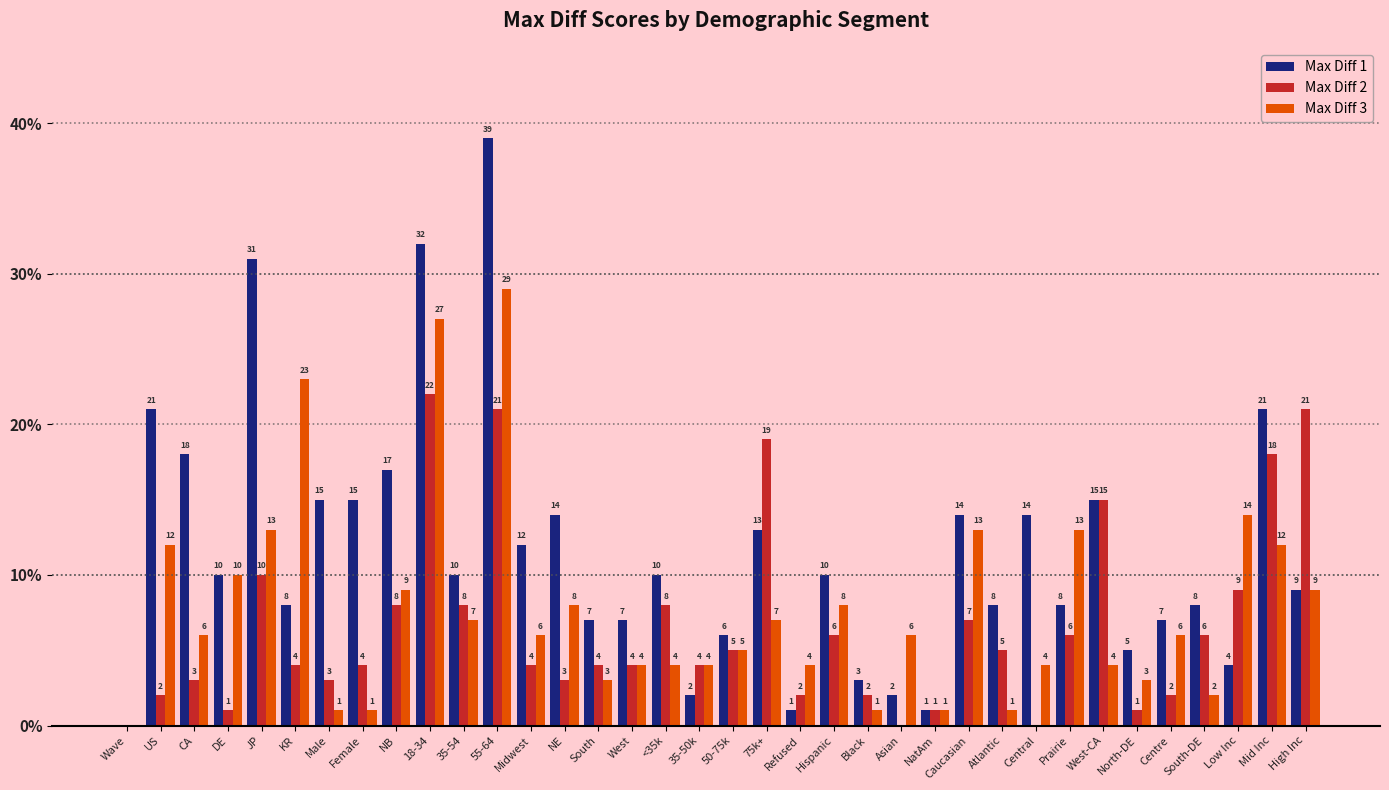

The value of Max Diff 3 at NE is 8. True or false?

True